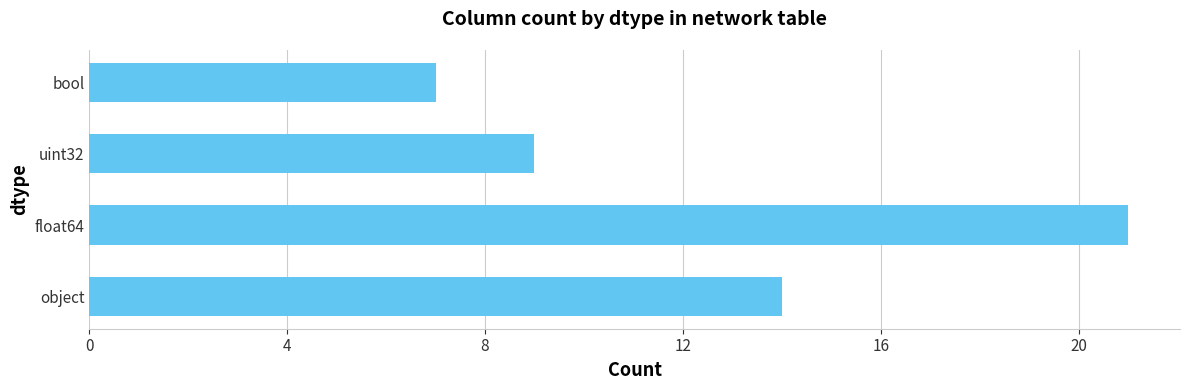

The chart shows a value of 5 at object. True or false?

False